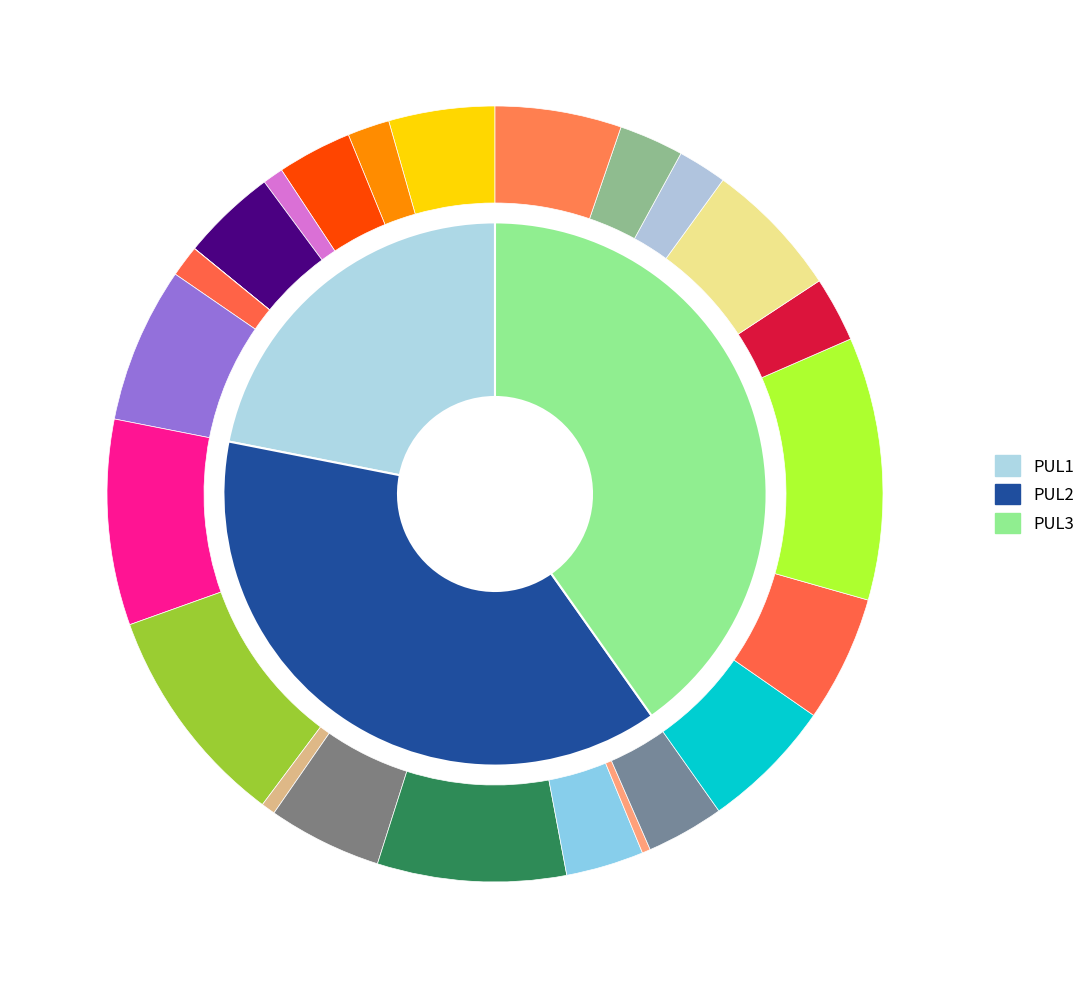

How many segments does this pie chart have?

3